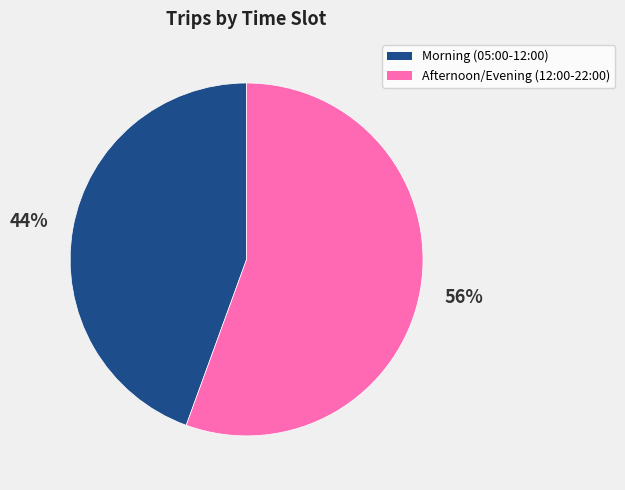

Is there any slice that represents more than half of the pie?

Yes